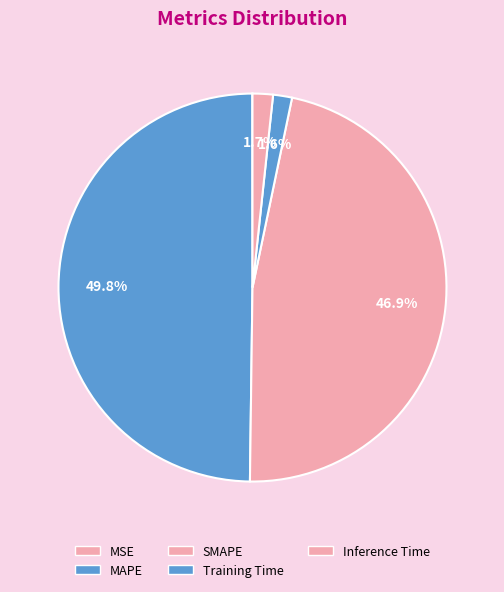

Rank the categories by value from highest to lowest.

MAPE, SMAPE, Inference Time, Training Time, MSE